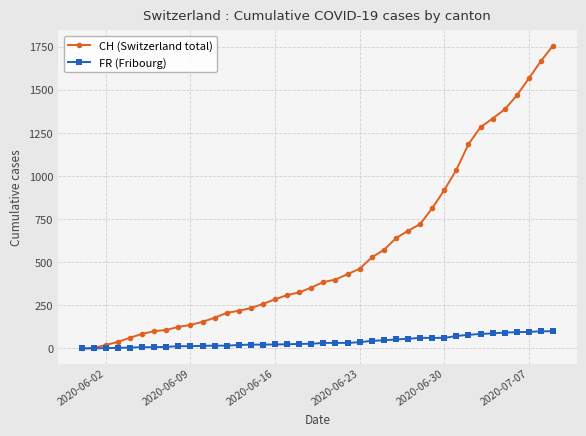

Which series has the widest spread of values?

CH (Switzerland total)